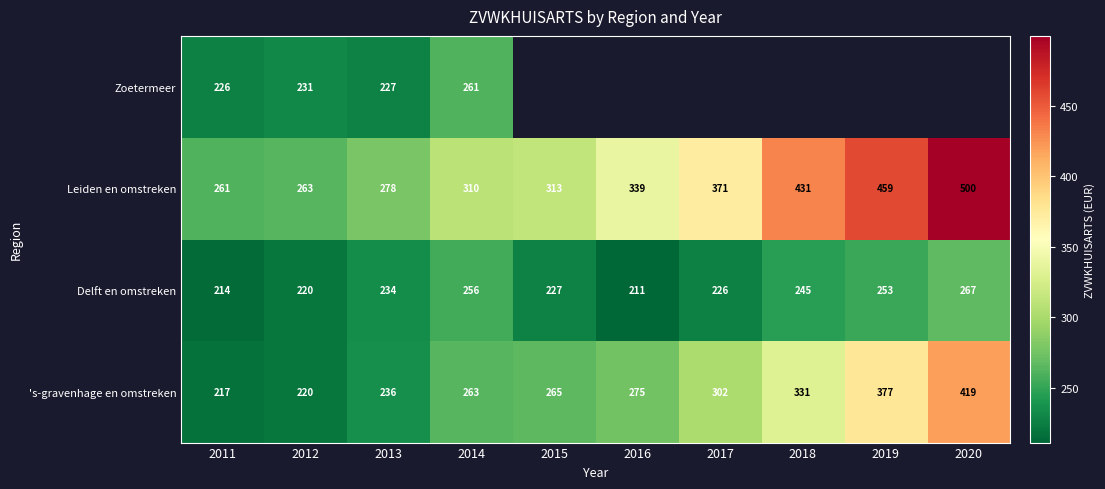

Is the value of Zoetermeer at 2011 greater than the value of Delft en omstreken at 2012?

Yes